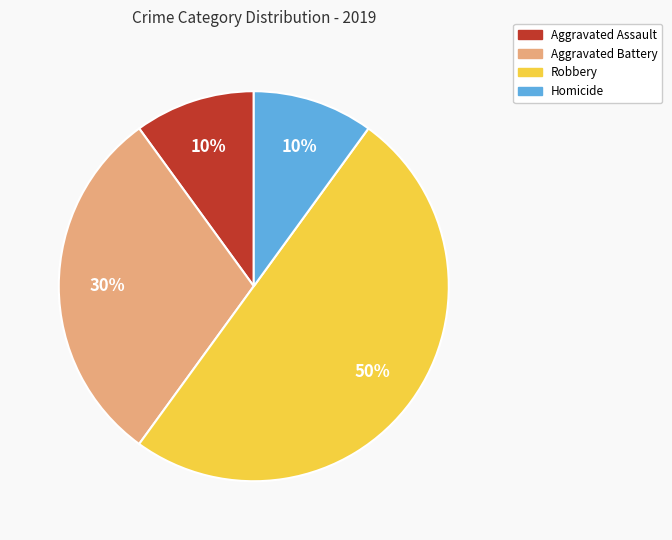

Does Aggravated Battery represent more than half of the total?

No